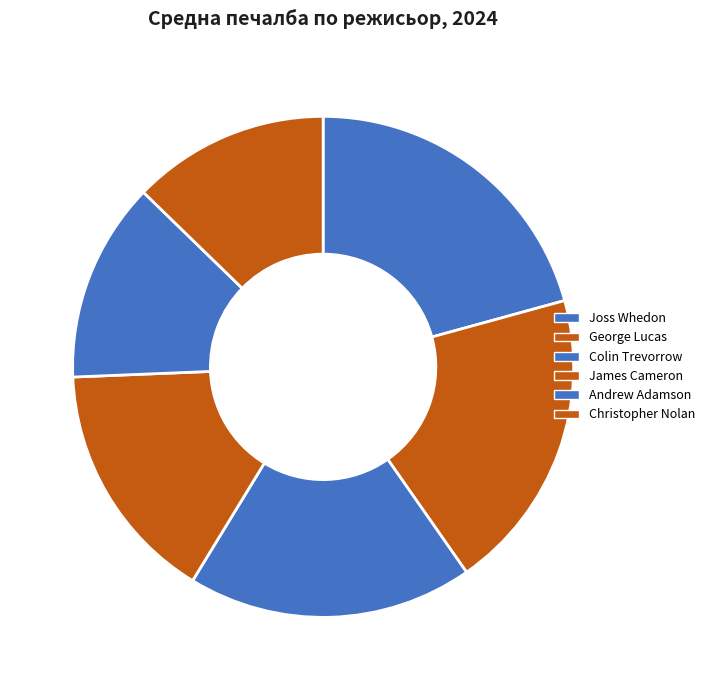

Does Colin Trevorrow represent more than half of the total?

No